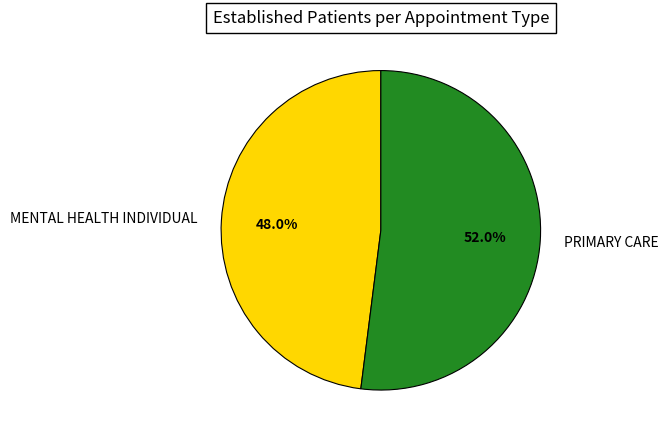

Is the sum of PRIMARY CARE and MENTAL HEALTH INDIVIDUAL greater than half?

Yes